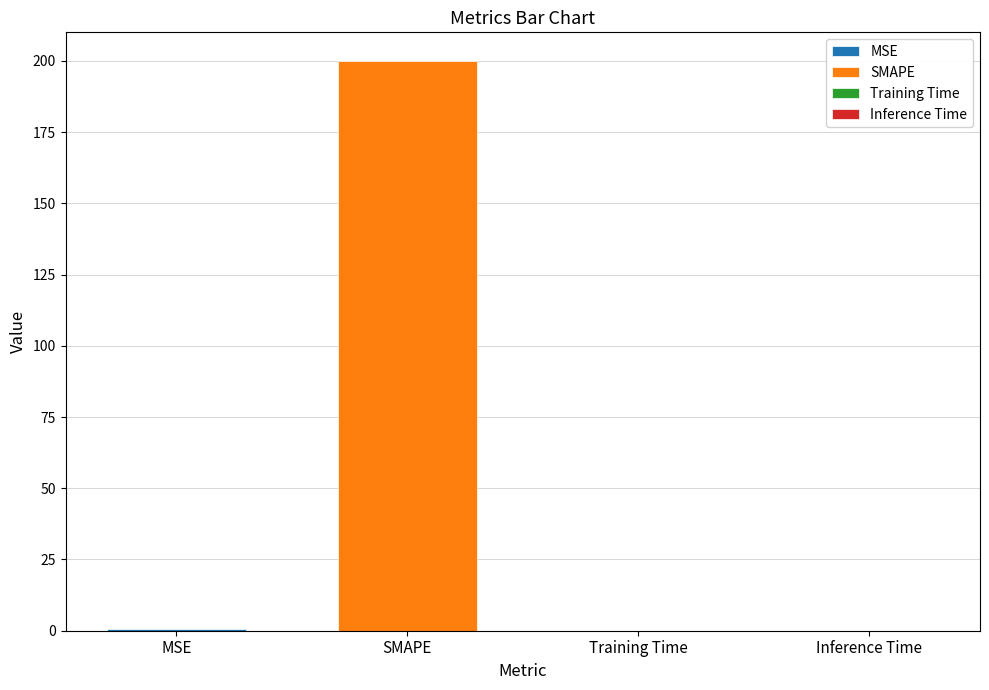

Are the bars horizontal?

No